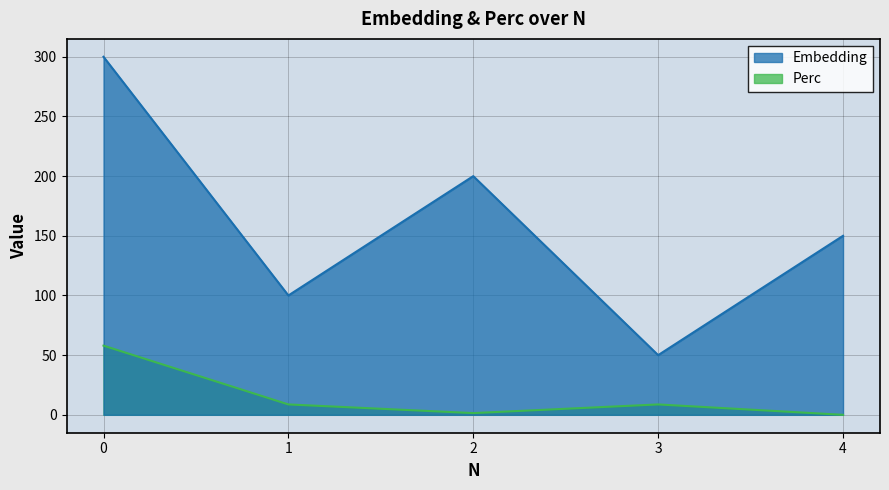

Rank the series at 1 from highest to lowest value.

Embedding, Perc